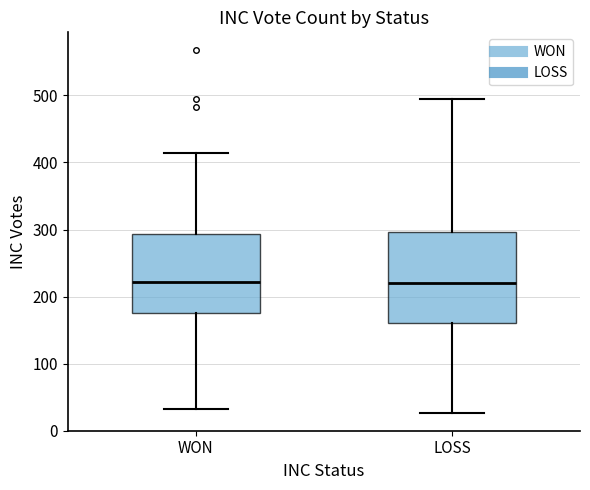

Reading left to right, transcribe this box plot: for each box, give where its median line is, the range the box spans, and where its two whiskers end, as read against the y-axis. The values are not printed on the chart, so give them approximately, as read against the axis.

WON: median 220, box 180 to 290, whiskers 30 to 410
LOSS: median 220, box 160 to 300, whiskers 30 to 500